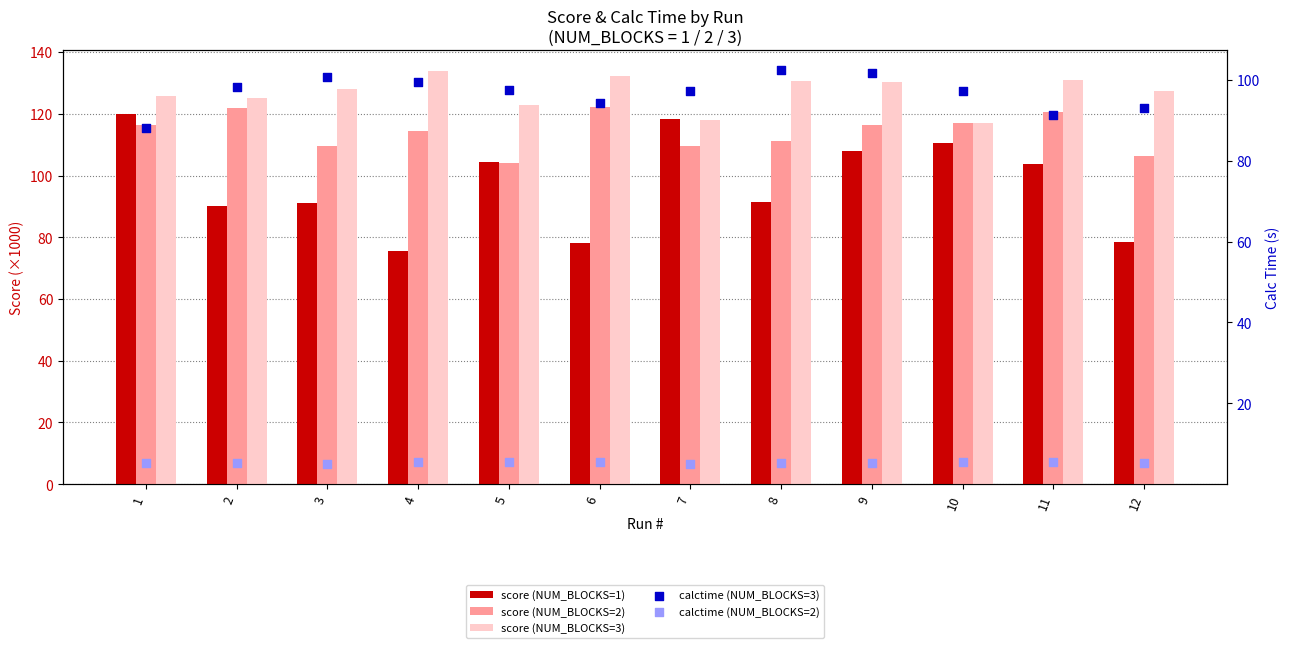

Which series has the largest total across all categories?

score (NUM_BLOCKS=3)